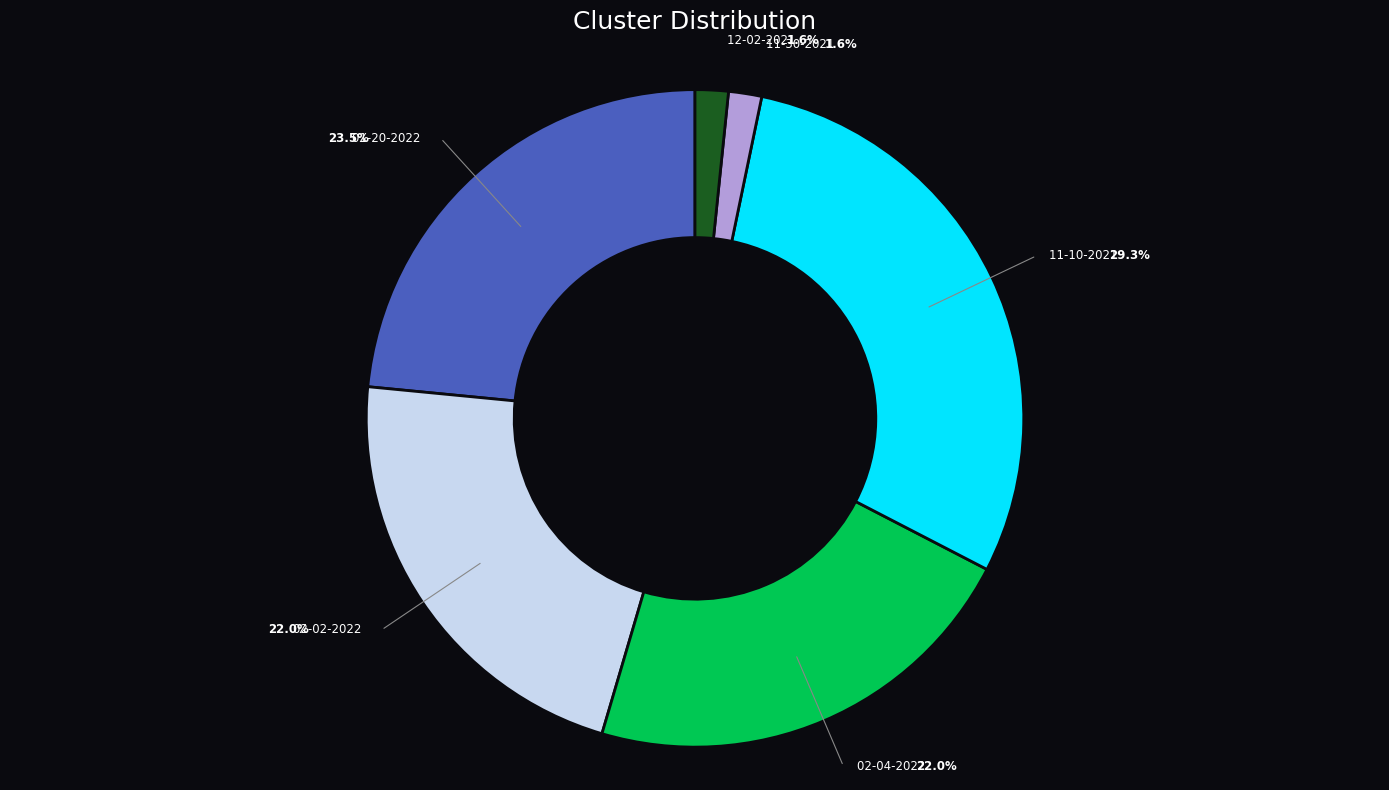

Is there any slice that represents more than half of the pie?

No